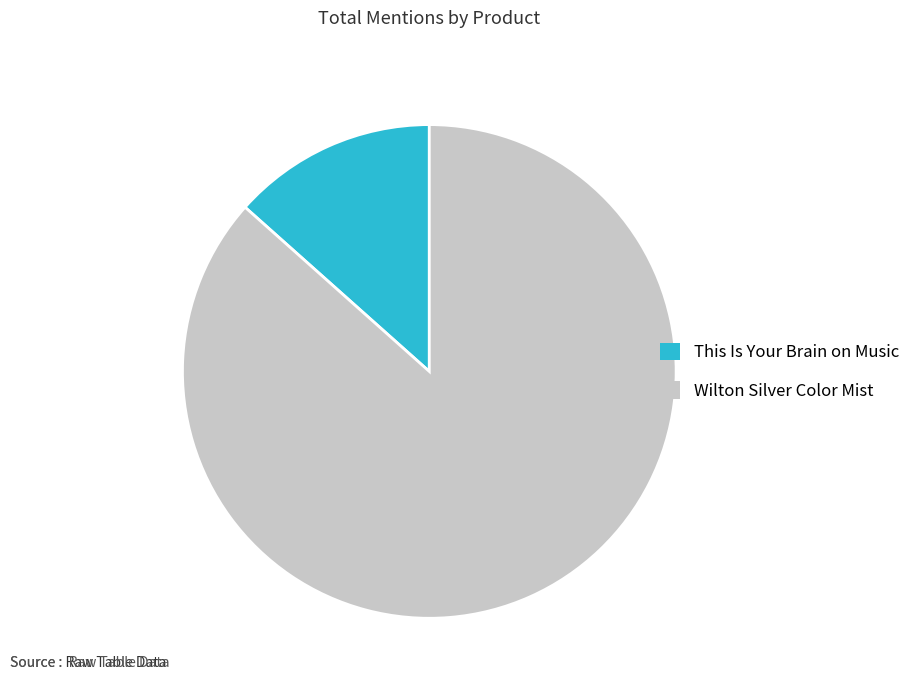

Is there a majority slice in this chart?

Yes